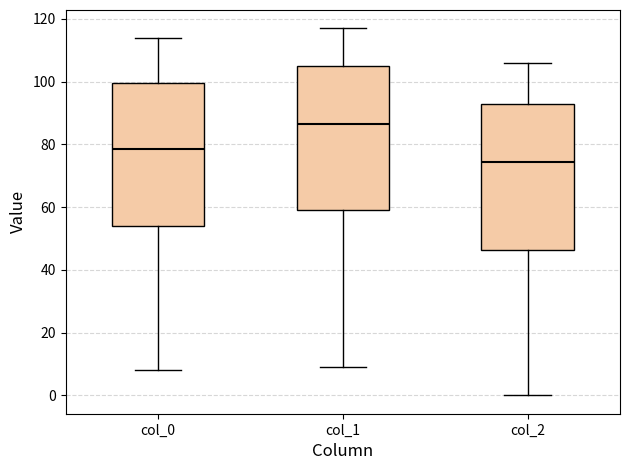

Reading left to right, read every box against the y-axis: the position of its median line, the range the box covers, and the ends of its whiskers. The values are not printed on the chart, so give them approximately, as read against the axis.

col_0: median 78, box 54 to 100, whiskers 8 to 114
col_1: median 86, box 60 to 106, whiskers 10 to 118
col_2: median 74, box 46 to 92, whiskers 0 to 106